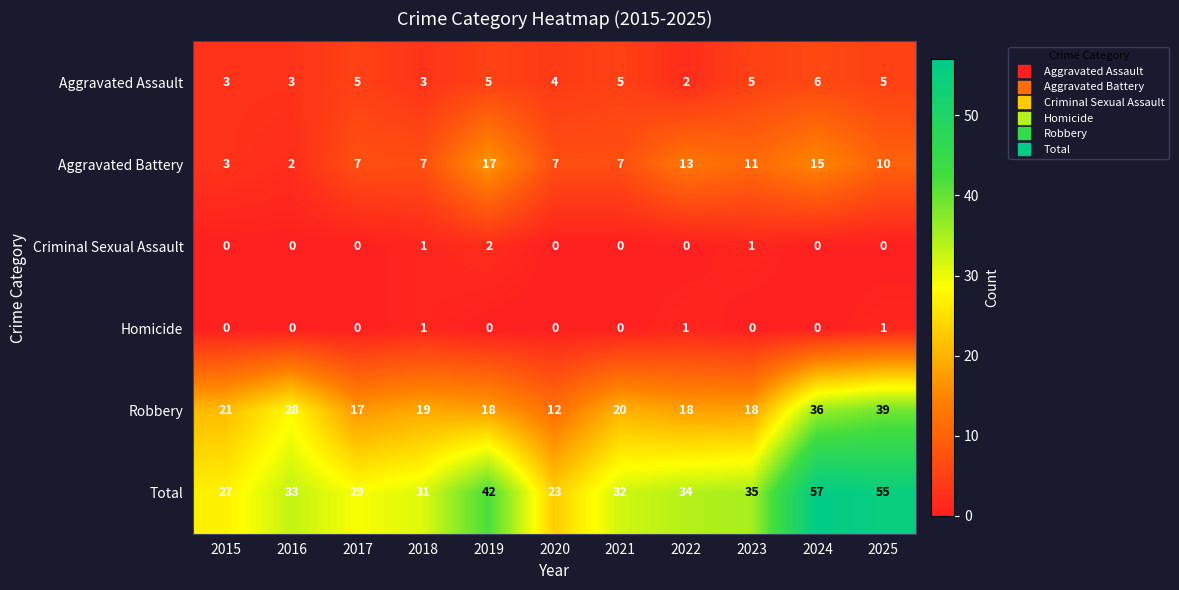

At which label is Robbery closest to 25?

2016